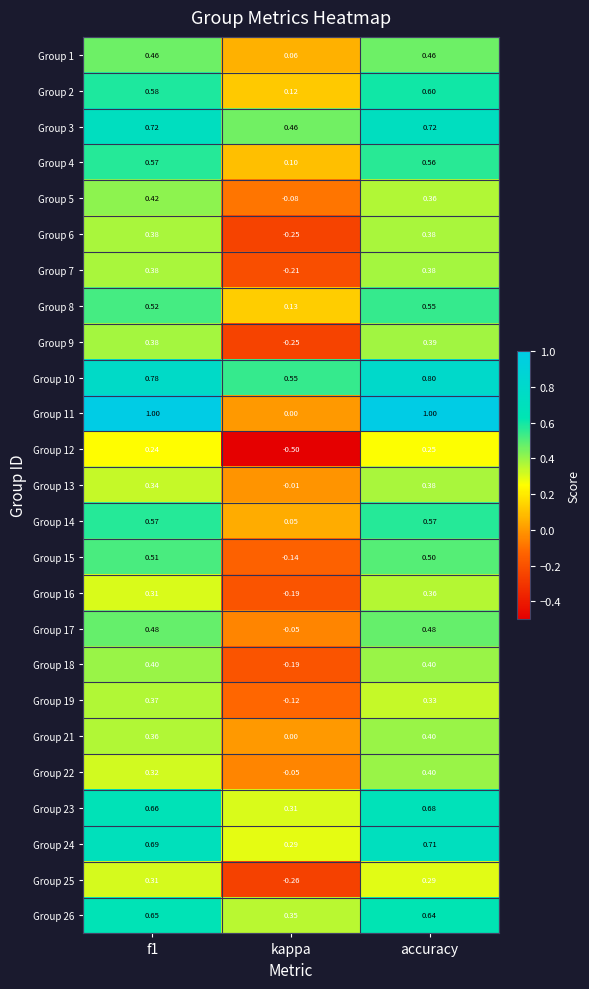

What is the minimum value shown in the chart?

-0.5